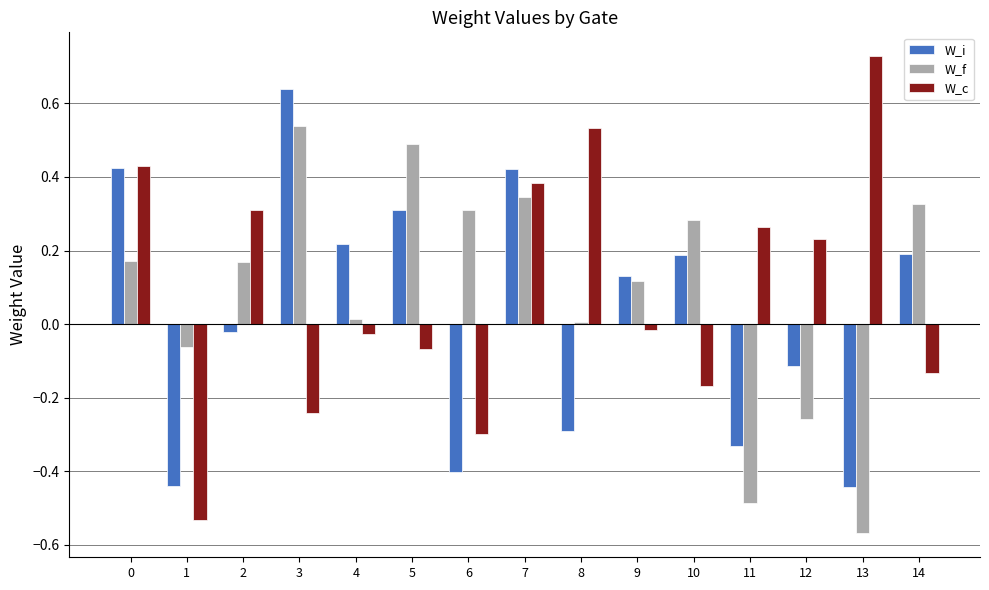

At which category is the sum across all series the highest?

7